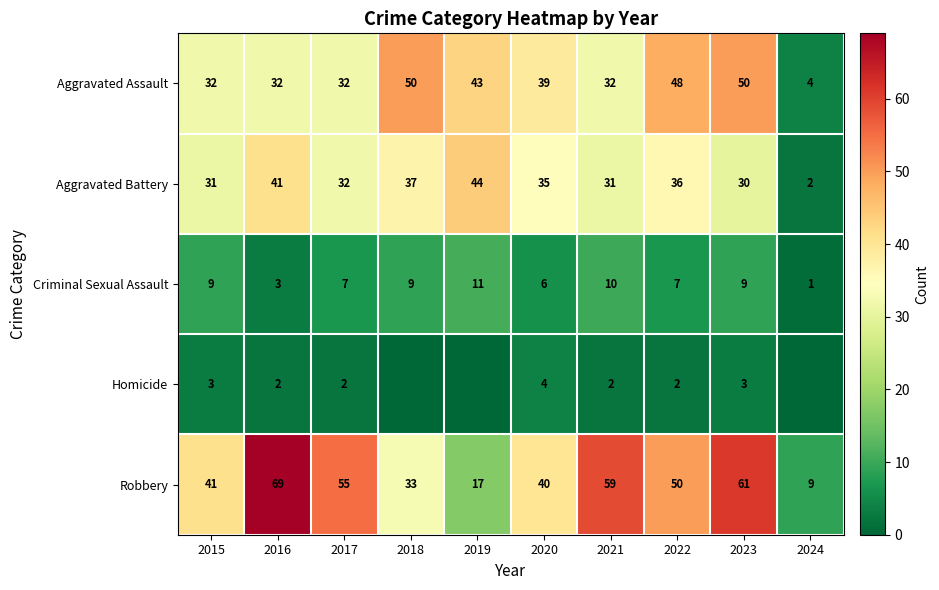

At which category is the sum across all series the highest?

2023